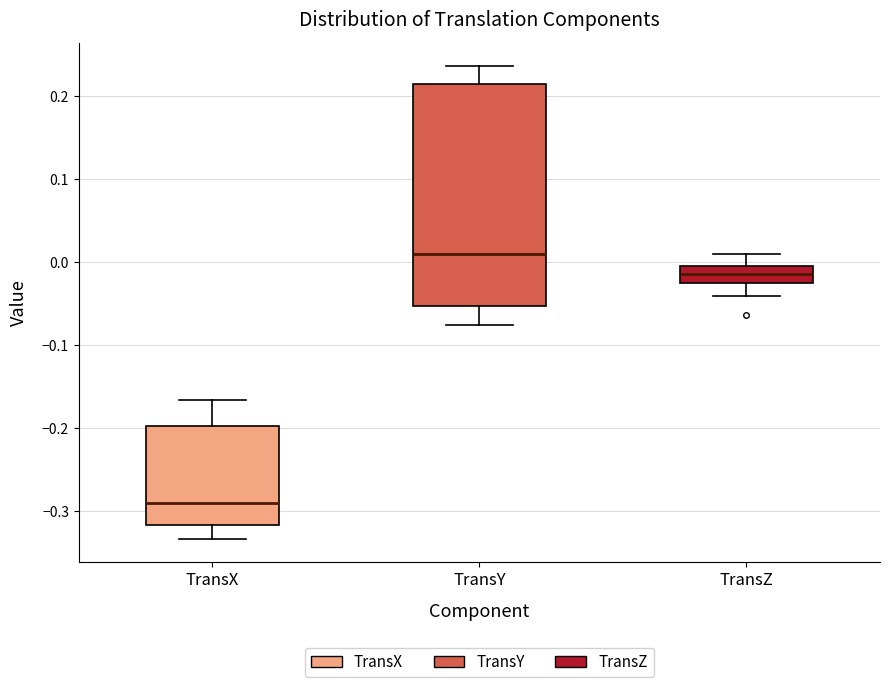

Reading left to right, transcribe this box plot: for each box, give where its median line is, the range the box spans, and where its two whiskers end, as read against the y-axis. The values are not printed on the chart, so give them approximately, as read against the axis.

TransX: median -0.29, box -0.32 to -0.20, whiskers -0.33 to -0.17
TransY: median 0.01, box -0.05 to 0.21, whiskers -0.08 to 0.24
TransZ: median -0.01 (inside the box), box -0.03 to -0.01, whiskers -0.04 to 0.01